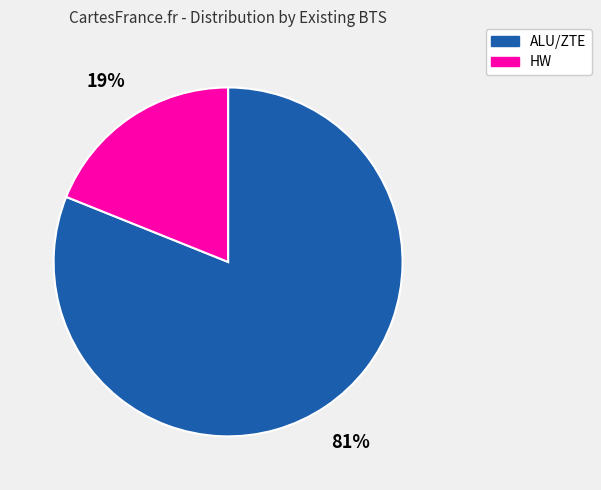

To the nearest percent, what portion does ALU/ZTE represent?

81%